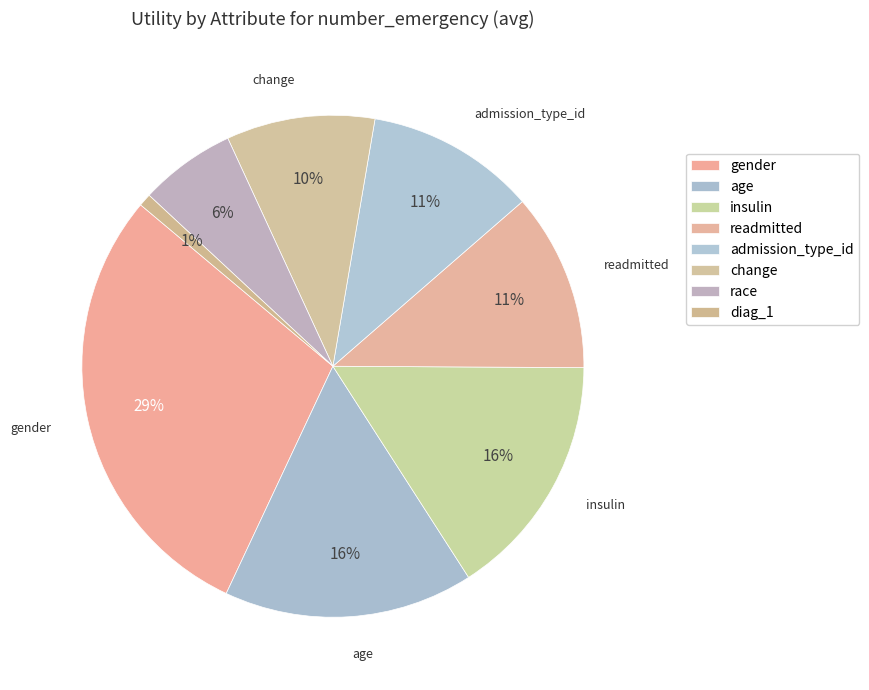

Does any single category account for the majority?

No